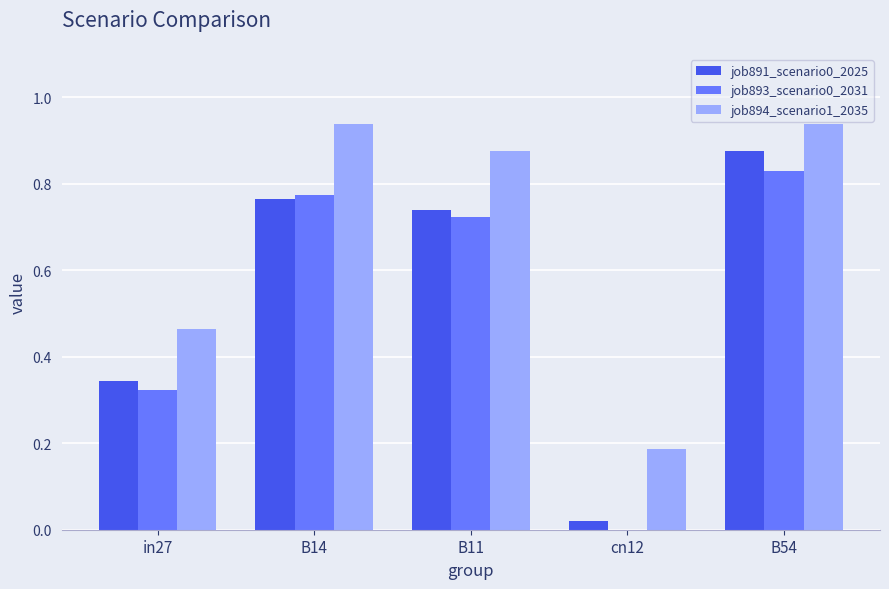

How many data points in job893_scenario0_2031 are above 0?

4